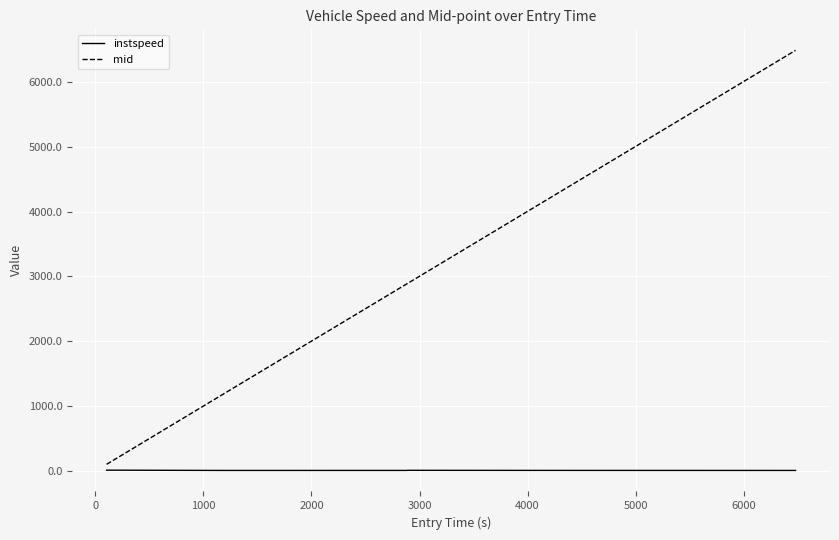

What are all the series names shown in the legend?

instspeed, mid